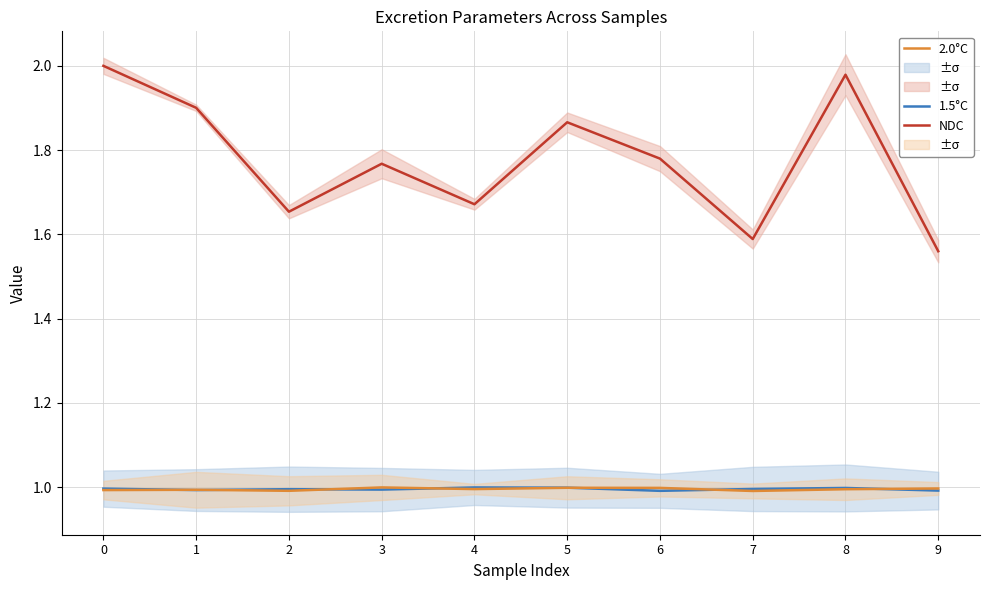

Reading right to left, what are all the values shown in this chart?

1.5°C: 1.0	1.0	1.0	1.0	1.0	1.0	1.0	1.0	1.0	1.0
2.0°C: 1.0	1.0	1.0	1.0	1.0	1.0	1.0	1.0	1.0	1.0
NDC: 1.6	2.0	1.6	1.8	1.9	1.7	1.8	1.7	1.9	2.0